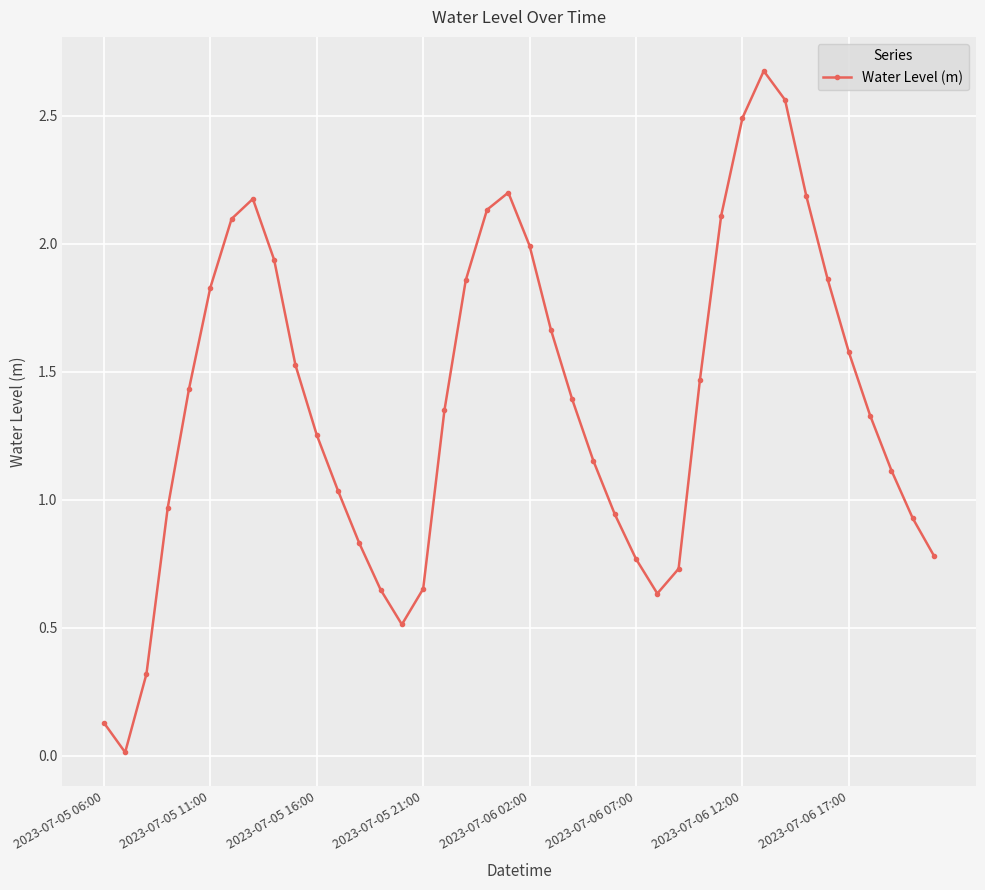

What is the value of the 21st point from the left?

2.0